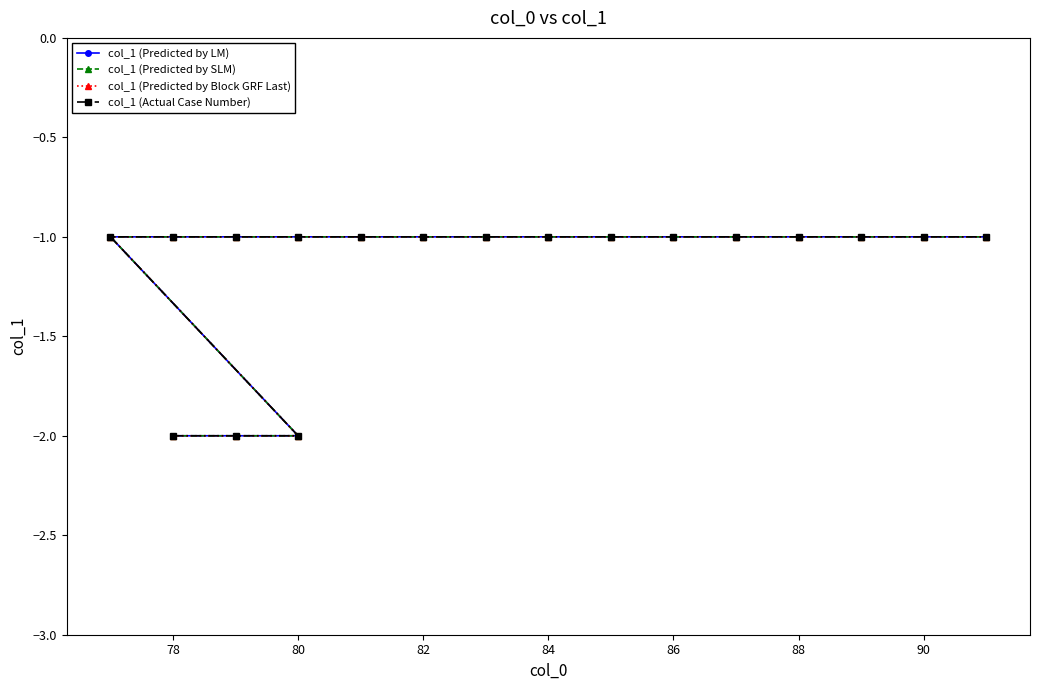

Which category has the highest value in the col_1 (Predicted by Block GRF Last) series?

82